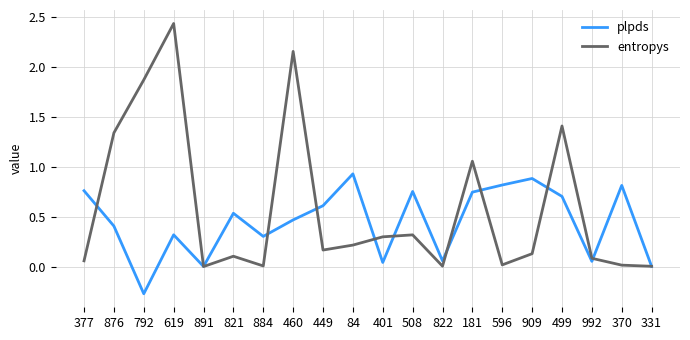

What are all the series names shown in the legend?

plpds, entropys